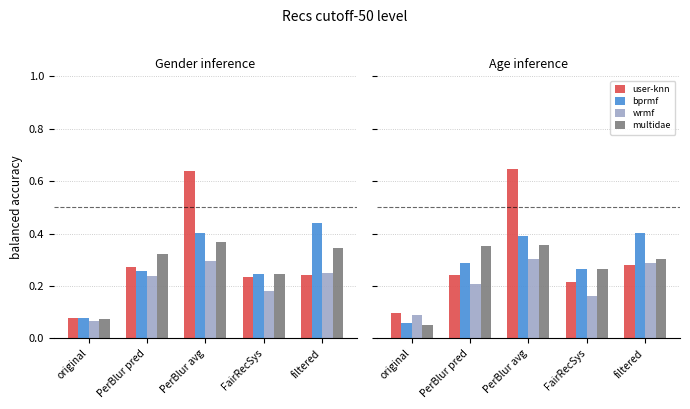

How many groups of bars are there?

5